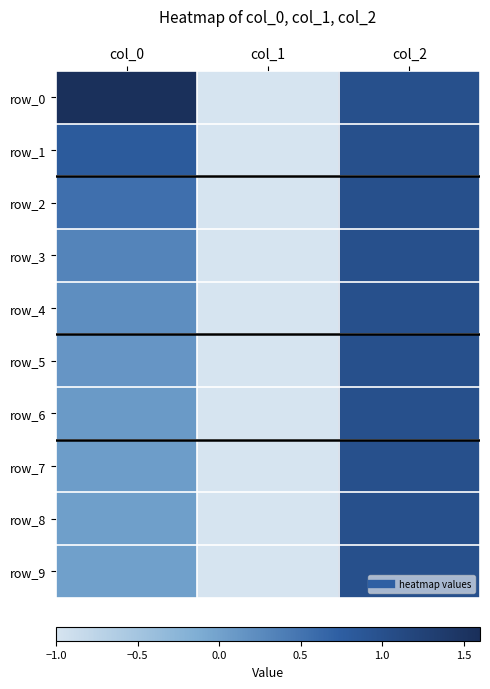

Which series has the largest total across all categories?

row_0